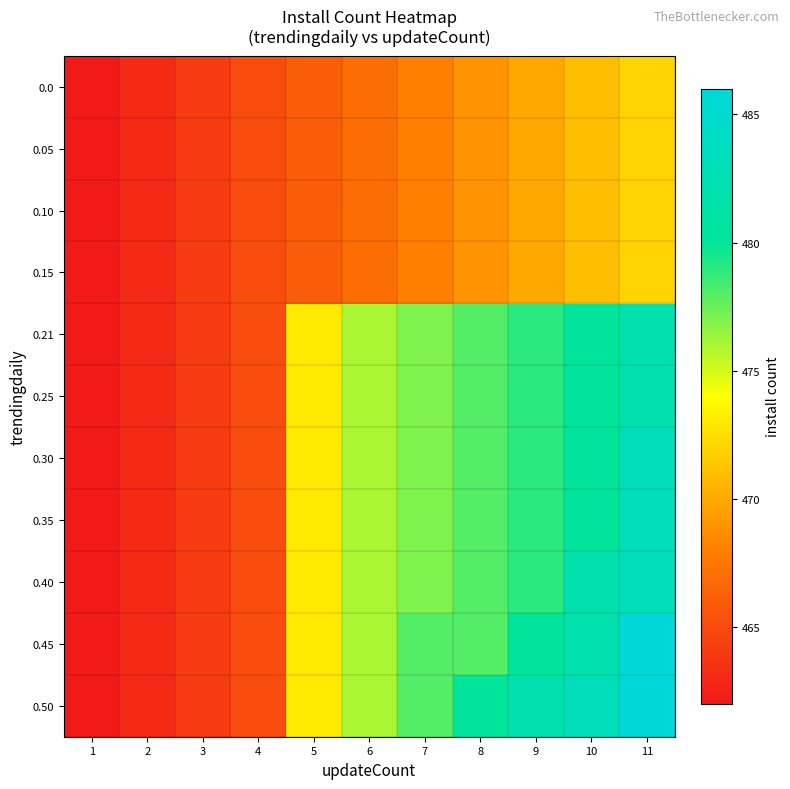

Reading right to left, extract all data points from this chart.

0.0: 11=472	10=471	9=470	8=469	7=468	6=467	5=466	4=465	3=464	2=463	1=462
0.05: 11=472	10=471	9=470	8=469	7=468	6=467	5=466	4=465	3=464	2=463	1=462
0.10: 11=472	10=471	9=470	8=469	7=468	6=467	5=466	4=465	3=464	2=463	1=462
0.15: 11=472	10=471	9=470	8=469	7=468	6=467	5=466	4=465	3=464	2=463	1=462
0.21: 11=482	10=480	9=479	8=478	7=477	6=476	5=473	4=465	3=464	2=463	1=462
0.25: 11=482	10=480	9=479	8=478	7=477	6=476	5=473	4=465	3=464	2=463	1=462
0.30: 11=483	10=480	9=479	8=478	7=477	6=476	5=473	4=465	3=464	2=463	1=462
0.35: 11=483	10=480	9=479	8=478	7=477	6=476	5=473	4=465	3=464	2=463	1=462
0.40: 11=483	10=482	9=479	8=478	7=477	6=476	5=473	4=465	3=464	2=463	1=462
0.45: 11=486	10=482	9=480	8=478	7=478	6=476	5=473	4=465	3=464	2=463	1=462
0.50: 11=486	10=483	9=482	8=480	7=478	6=476	5=473	4=465	3=464	2=463	1=462